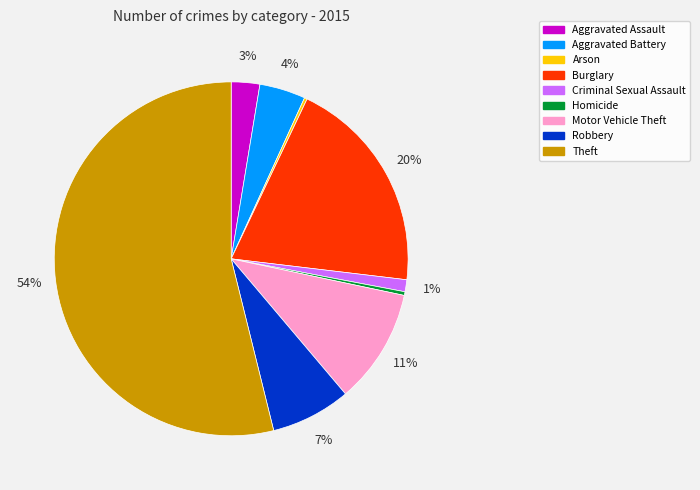

Which slice is the largest?

Theft